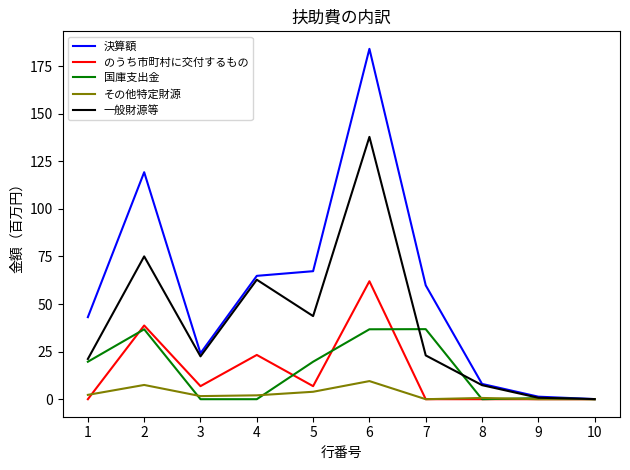

At which category is the sum across all series the highest?

6